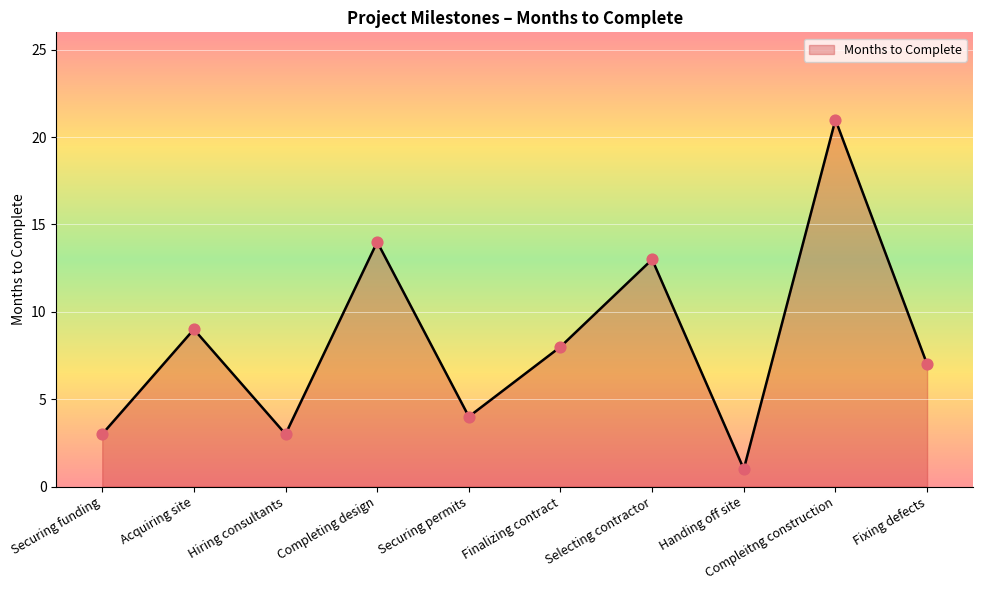

What is the ratio of the value at Securing funding to the value at Compleitng construction?

0.1